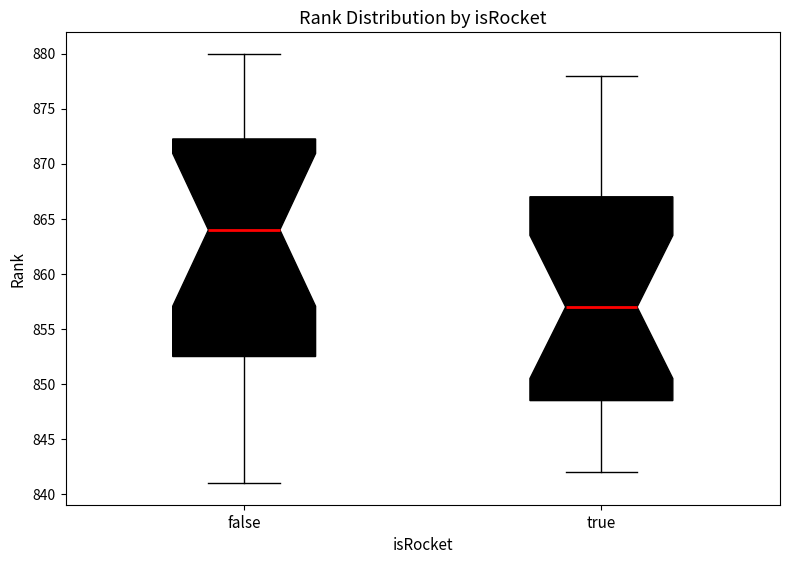

Reading left to right, read every box against the y-axis: the position of its median line, the range the box covers, and the ends of its whiskers. The values are not printed on the chart, so give them approximately, as read against the axis.

false: median 864.0, box 852.5 to 872.5, whiskers 841.0 to 880.0
true: median 857.0, box 848.5 to 867.0, whiskers 842.0 to 878.0